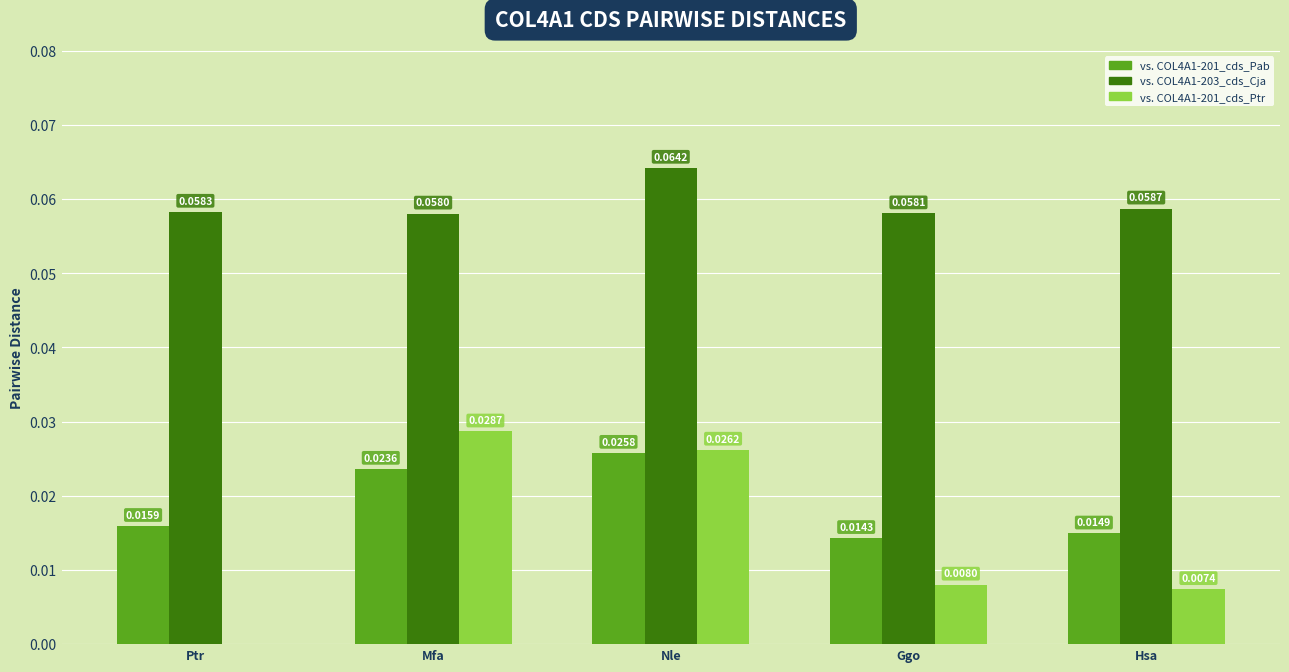

At which category is the sum across all series the highest?

Nle